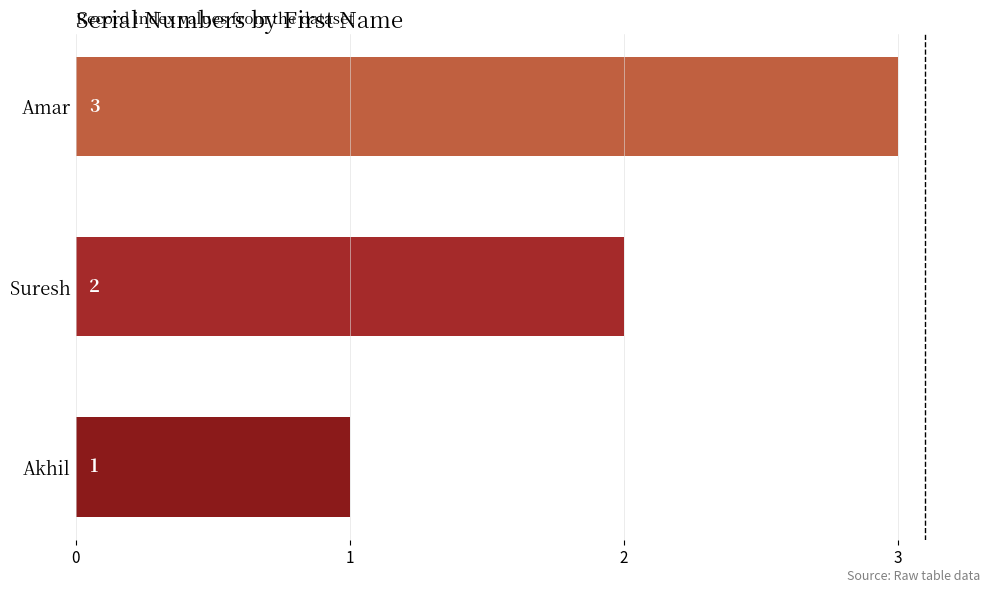

Which label corresponds to the smallest value in the chart?

Akhil